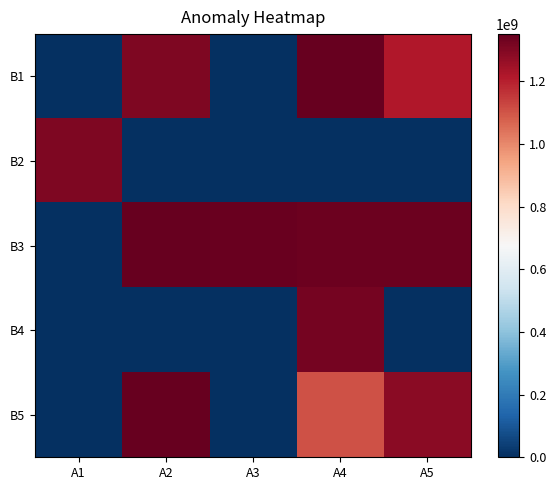

Reading left to right, what are all the values shown in this chart?

B1: A1=0	A2=1303862400	A3=0	A4=1346976000	A5=1219017600
B2: A1=1307923200	A2=0	A3=0	A4=0	A5=0
B3: A1=0	A2=1350777600	A3=1342051200	A4=1340150400	A5=1336003200
B4: A1=0	A2=0	A3=0	A4=1322006400	A5=0
B5: A1=0	A2=1351209600	A3=0	A4=1107820800	A5=1282867200